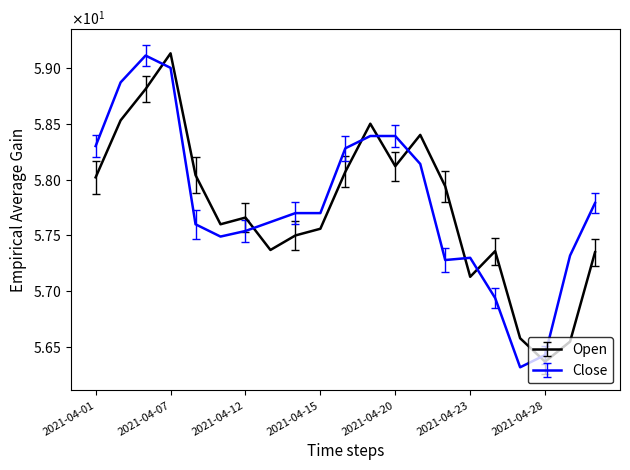

At which category does the chart reach its peak across all series?

2021-04-07